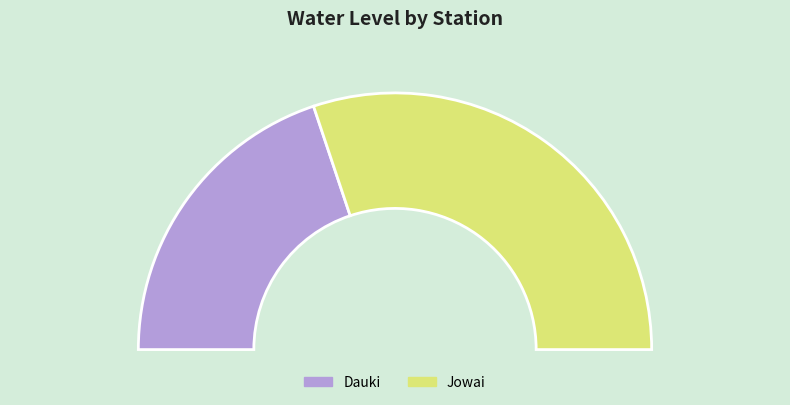

What percentage is the Jowai slice, to the nearest percent?

60%